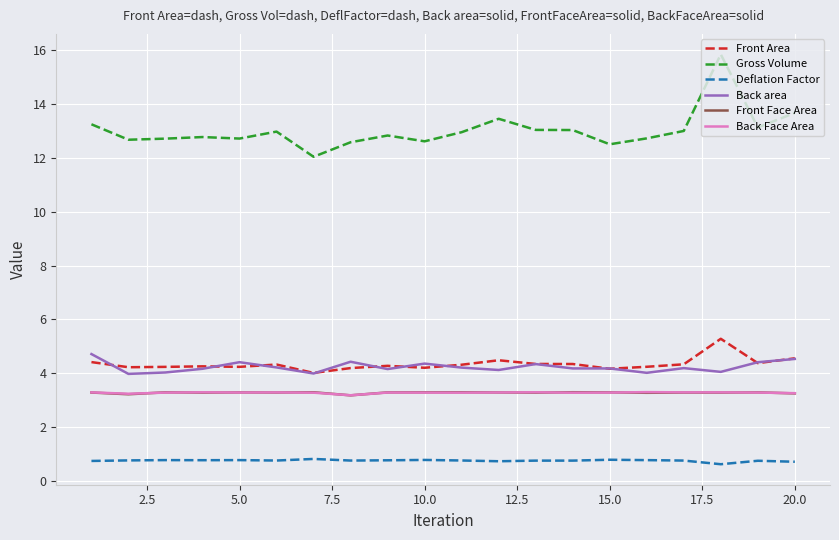

After their last crossing, which series has the higher values: Front Face Area or Back Face Area?

Back Face Area